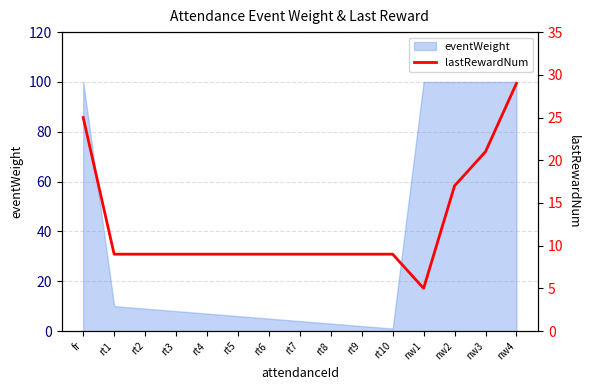

Is it true that the value at rt9 is 12?

False